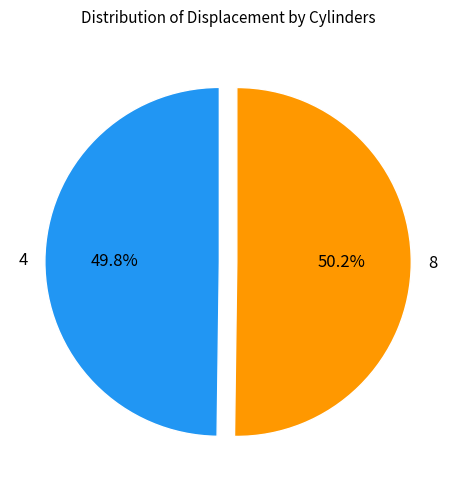

Is it true that 4 is 50% of the pie?

True